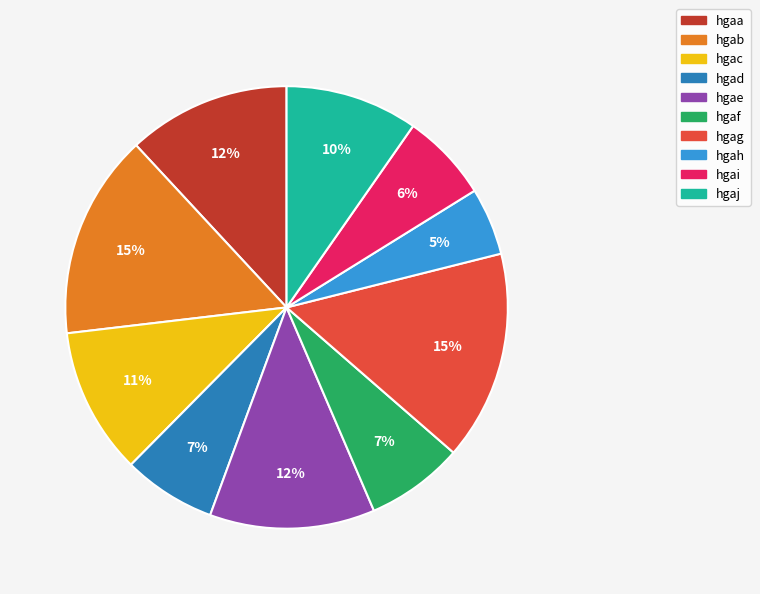

To the nearest percent, what is the average slice percentage?

10%